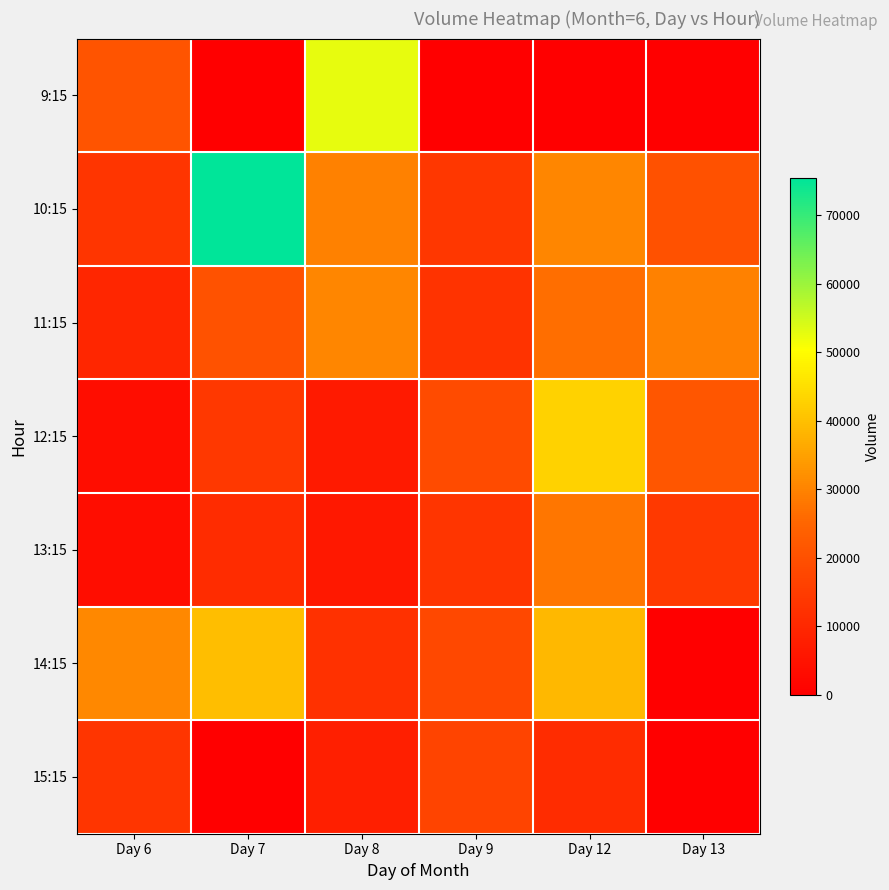

Reading left to right, what are all the values shown in this chart?

9:15: Day 6=20800	Day 7=0	Day 8=52637	Day 9=0	Day 12=0	Day 13=0
10:15: Day 6=13318	Day 7=75482	Day 8=29654	Day 9=13851	Day 12=30615	Day 13=20207
11:15: Day 6=9564	Day 7=20471	Day 8=30554	Day 9=12717	Day 12=26745	Day 13=29619
12:15: Day 6=3390	Day 7=14148	Day 8=6577	Day 9=18780	Day 12=42883	Day 13=21279
13:15: Day 6=3430	Day 7=11063	Day 8=6018	Day 9=13361	Day 12=27931	Day 13=14293
14:15: Day 6=30837	Day 7=39724	Day 8=12255	Day 9=17824	Day 12=38852	Day 13=0
15:15: Day 6=13319	Day 7=0	Day 8=7916	Day 9=17046	Day 12=11006	Day 13=0